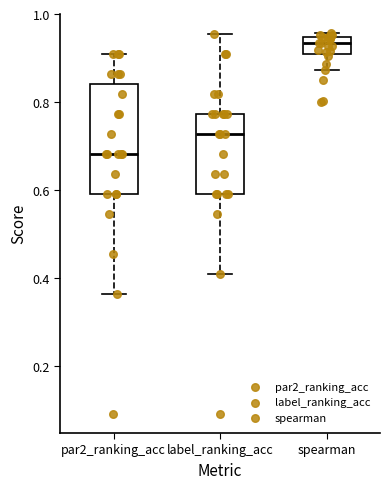

Where does the median line of the box for par2_ranking_acc sit on the y-axis? The values are not printed on the chart, so give them approximately, as read against the axis.

0.68